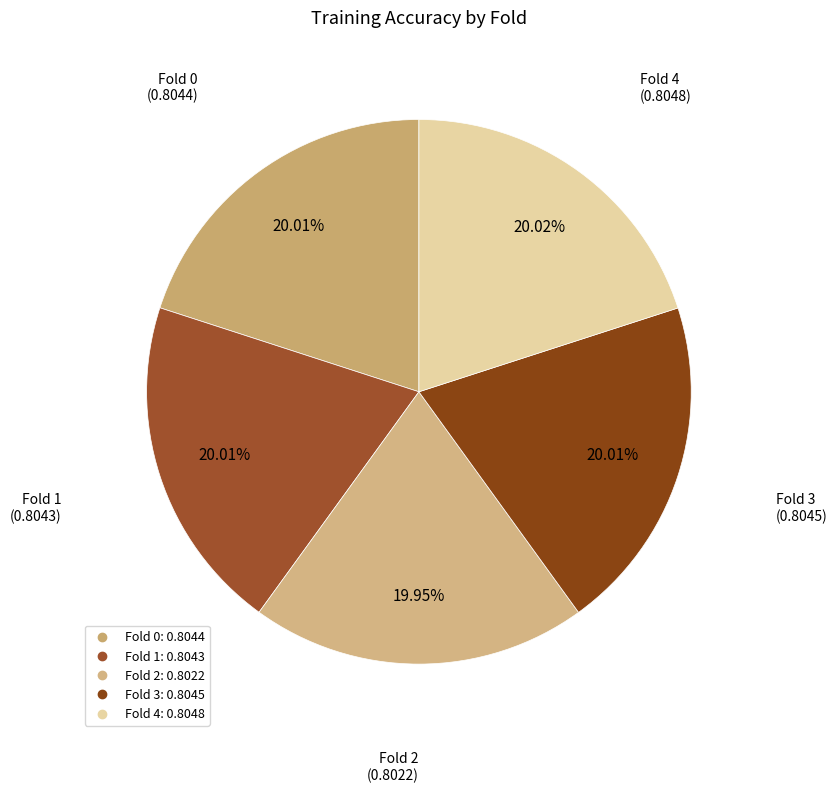

How many segments does this pie chart have?

5